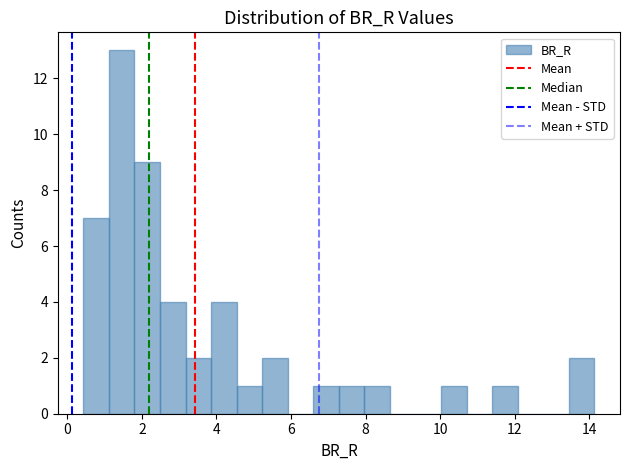

Around what value on the x-axis is the tallest bar? Give the approximate position of its centre, as read against the axis.

1.4